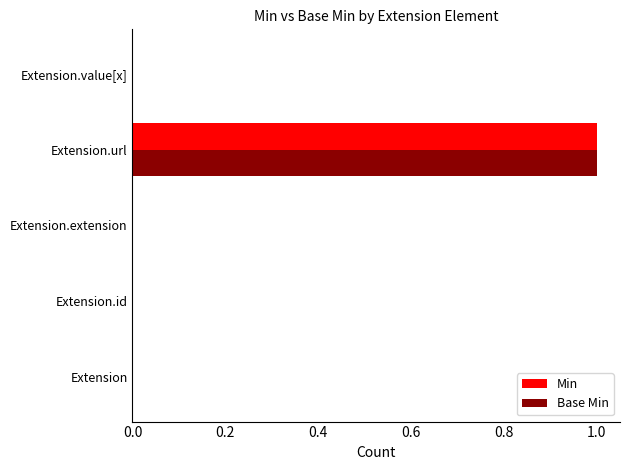

How many Base Min values are between 0 and 1?

5